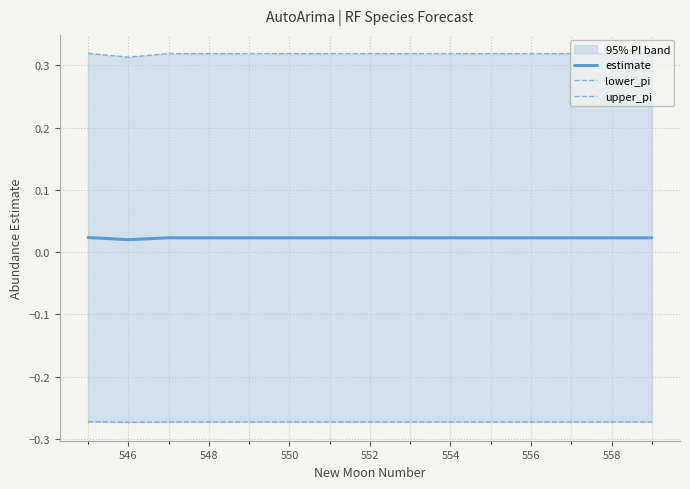

Which label corresponds to the smallest value in the chart?

546